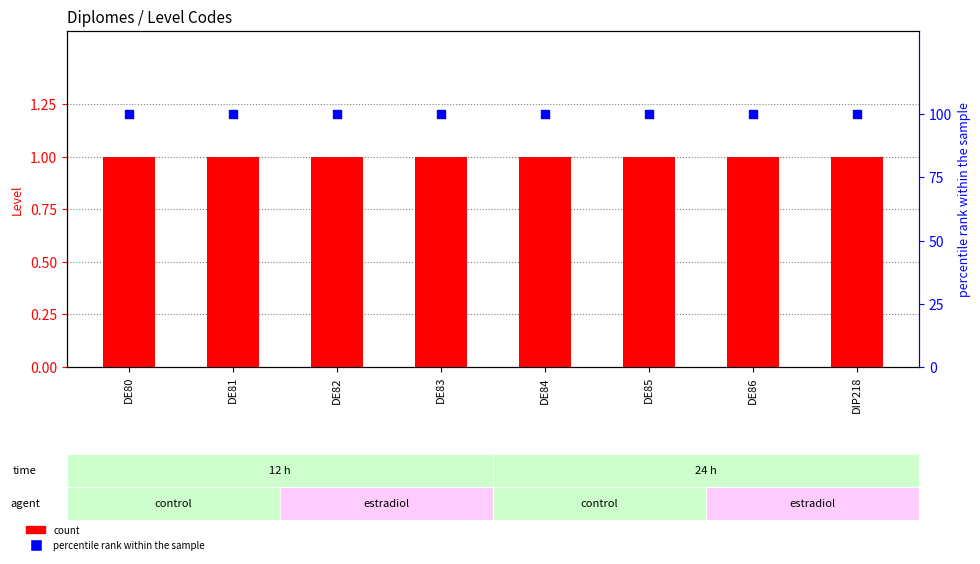

Which series contains the highest Y value?

percentile rank within the sample